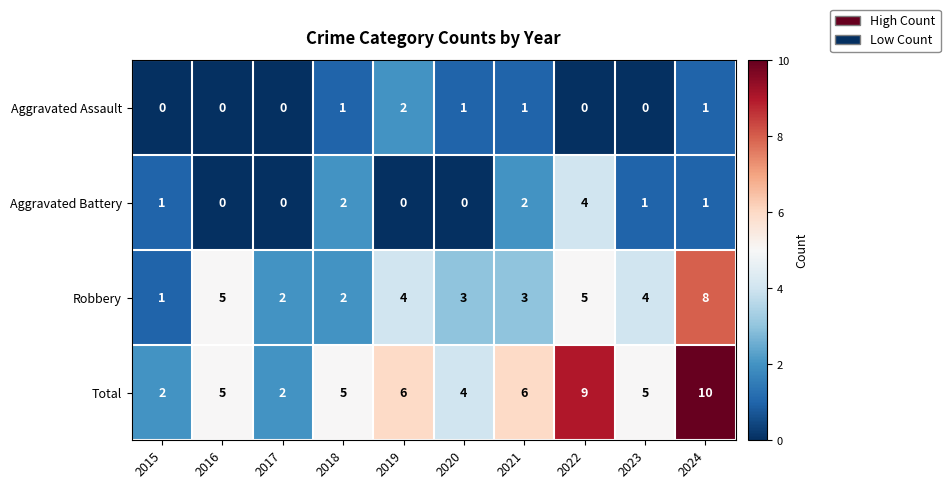

Is it true that Robbery equals 1 at 2015?

True